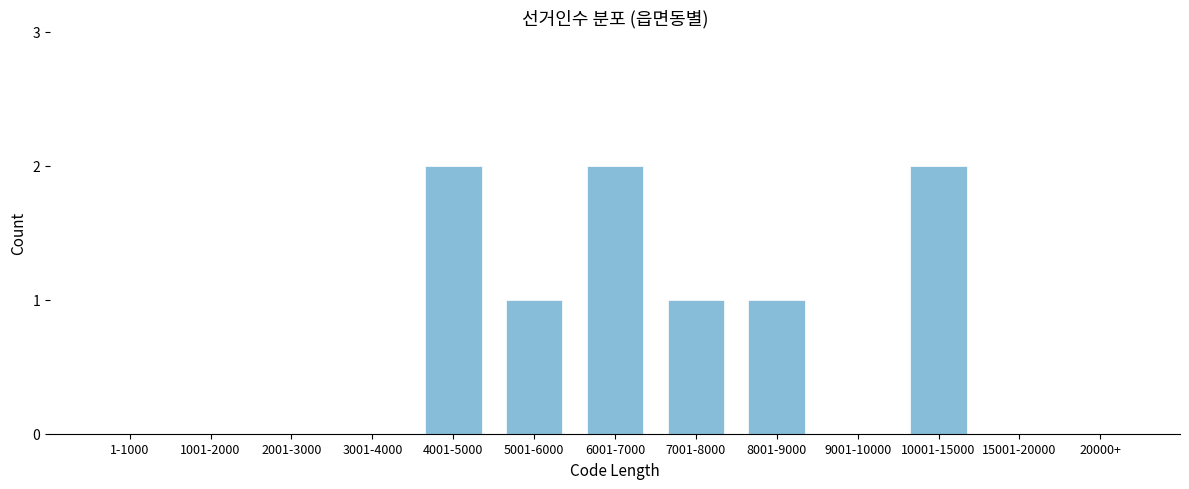

Reading right to left, extract all data points from this chart.

20000+=0	15001-20000=0	10001-15000=2	9001-10000=0	8001-9000=1	7001-8000=1	6001-7000=2	5001-6000=1	4001-5000=2	3001-4000=0	2001-3000=0	1001-2000=0	1-1000=0